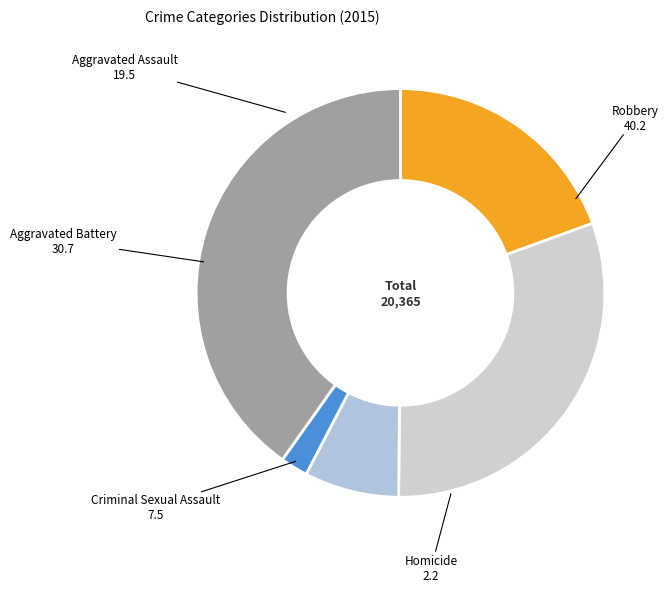

Which slice is the smallest?

Homicide